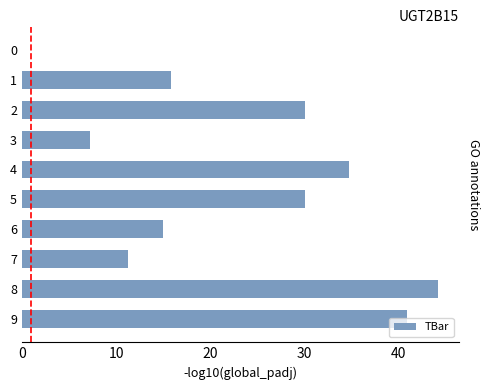

Is it true that the value at 3 is 4.4?

False